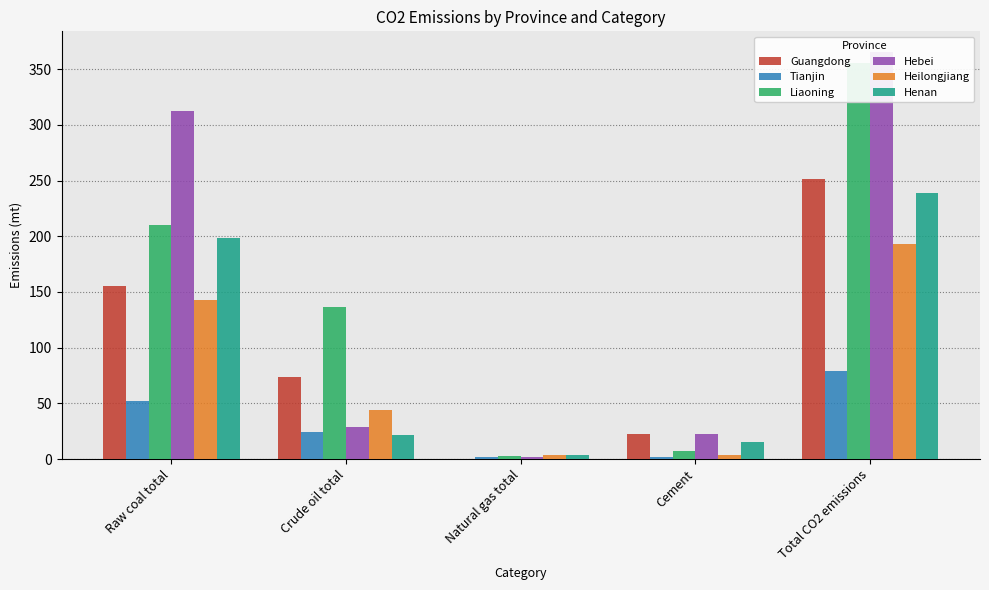

List the labels in order of Tianjin value, smallest first.

Natural gas total, Cement, Crude oil total, Raw coal total, Total CO2 emissions